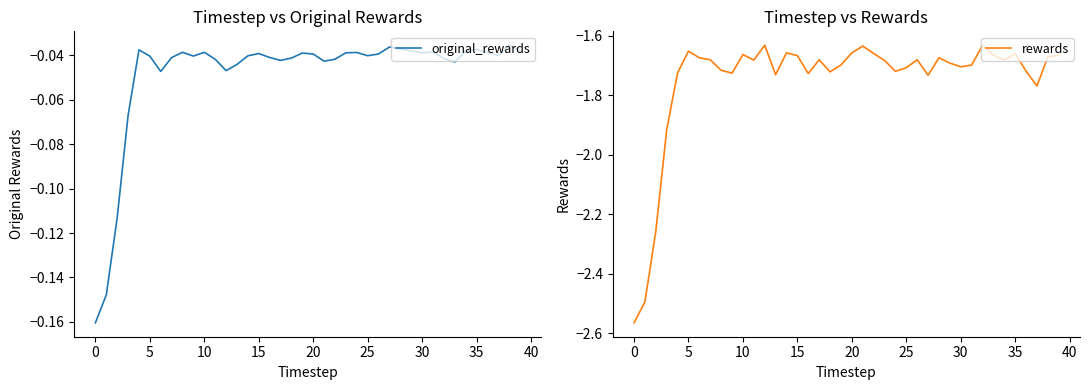

Does the chart display data point markers on the line(s)?

No